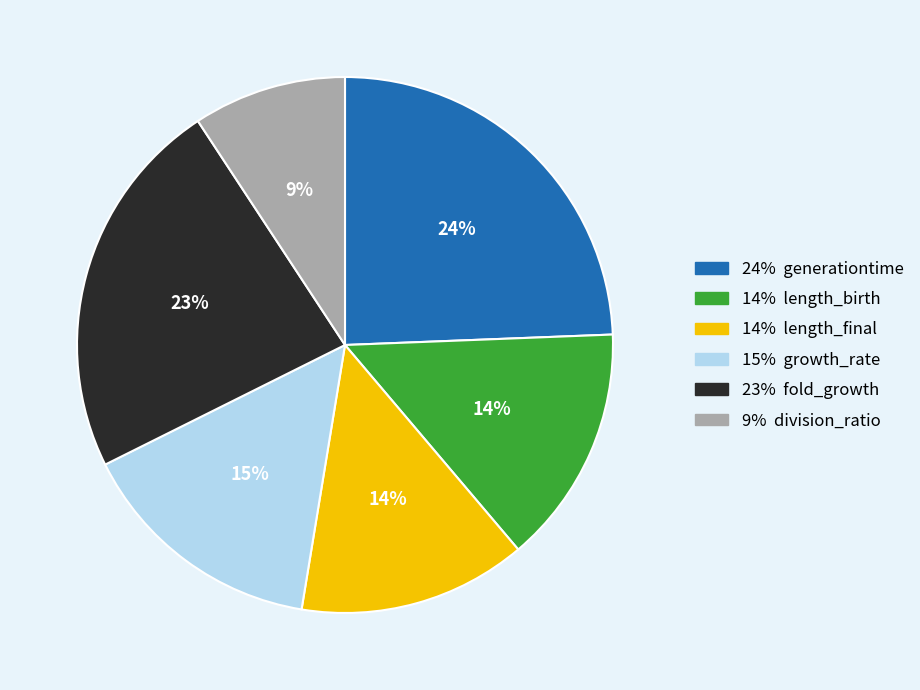

Is there a majority slice in this chart?

No